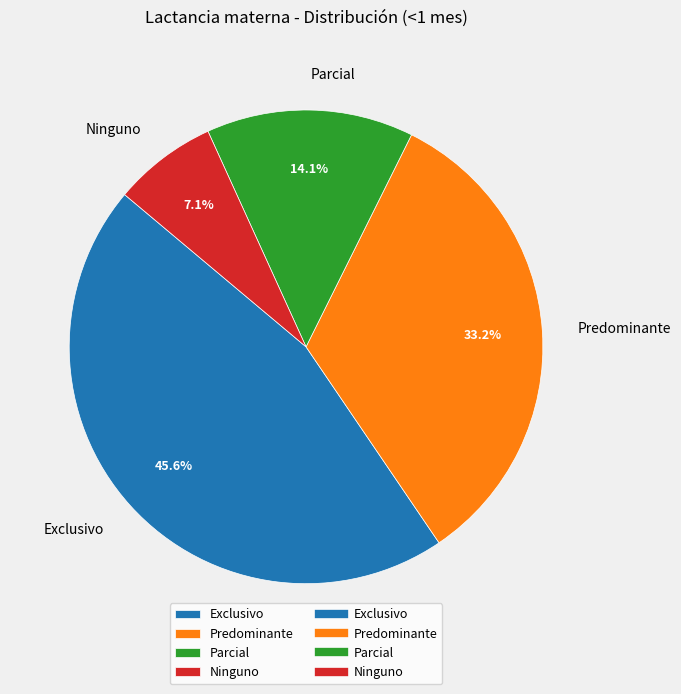

The Predominante slice represents 45% of the pie. True or false?

False